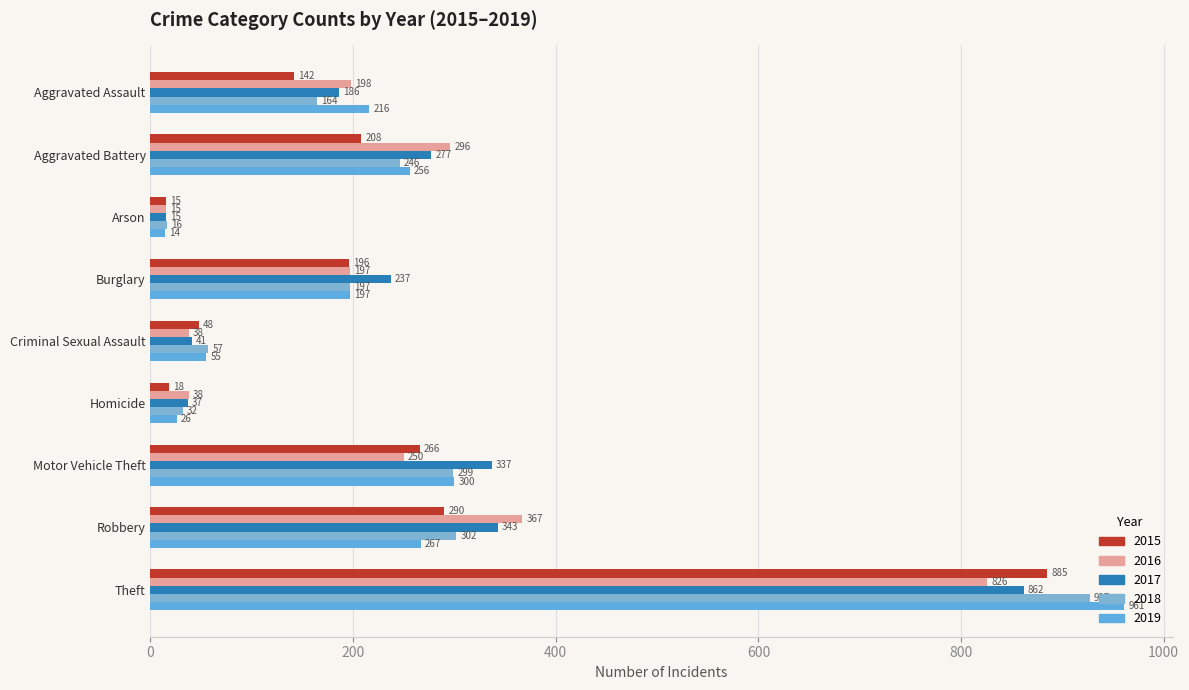

What is the label of the 7th bar from the left?

Motor Vehicle Theft